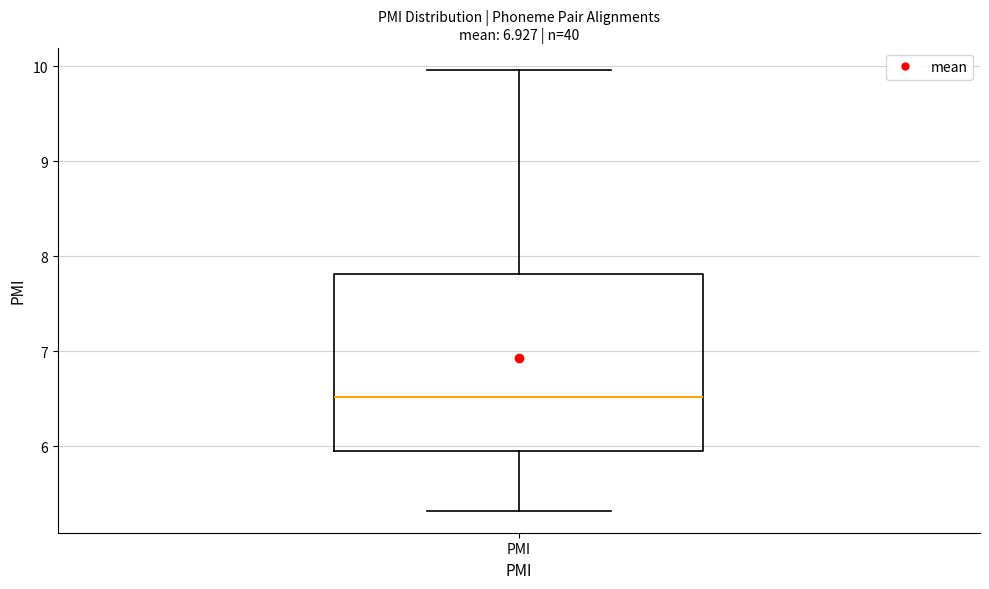

Where is the upper edge of the box for PMI on the y-axis? The values are not printed on the chart, so give them approximately, as read against the axis.

7.8